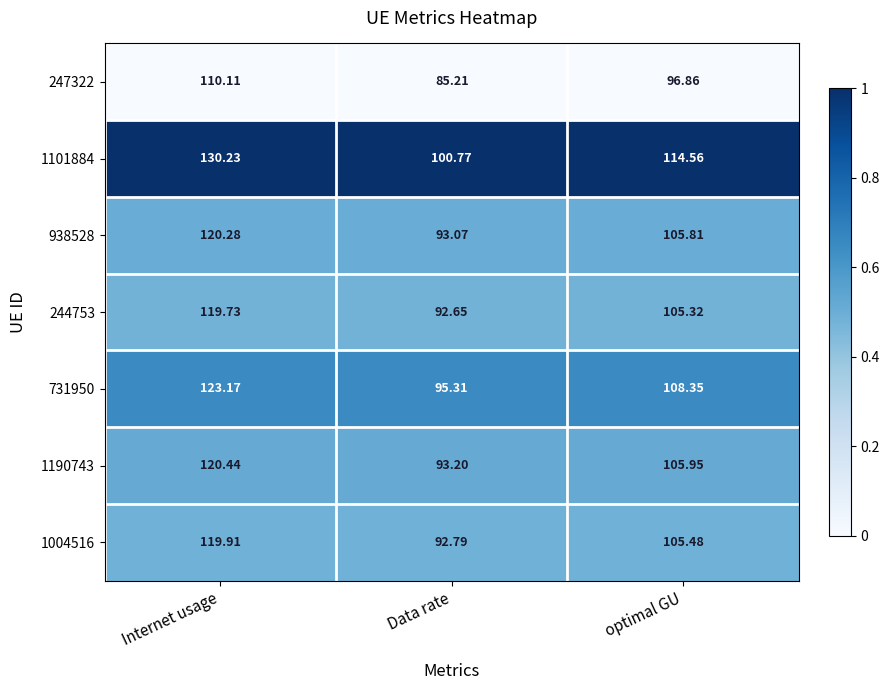

What is the spread (max minus min) of values at Internet usage?

20.1